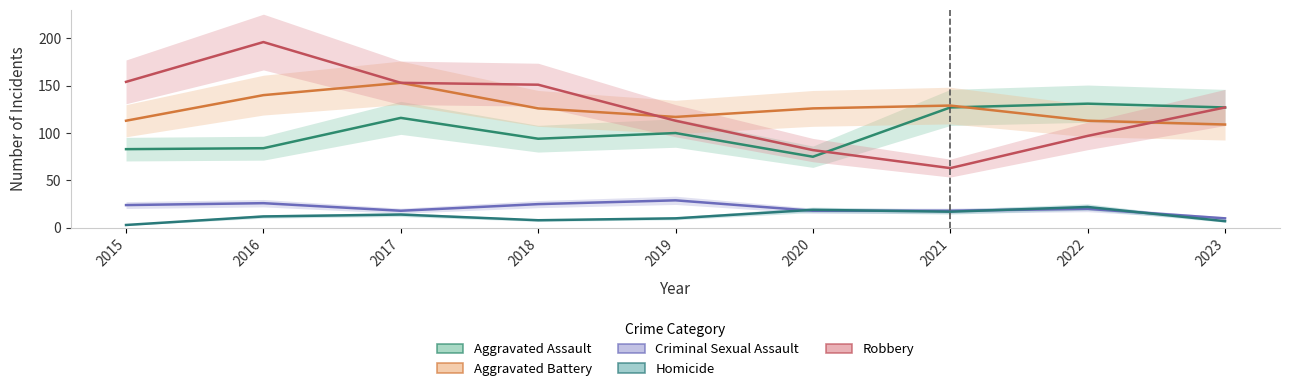

The Aggravated Battery series shows 153 at 2017. True or false?

True